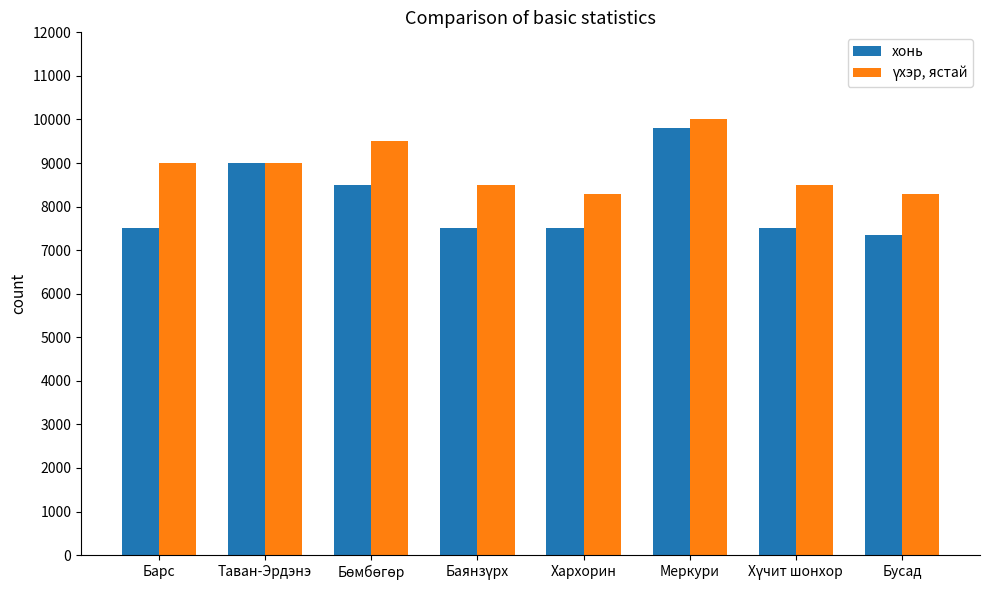

Which category has the lowest value in the хонь series?

Бусад